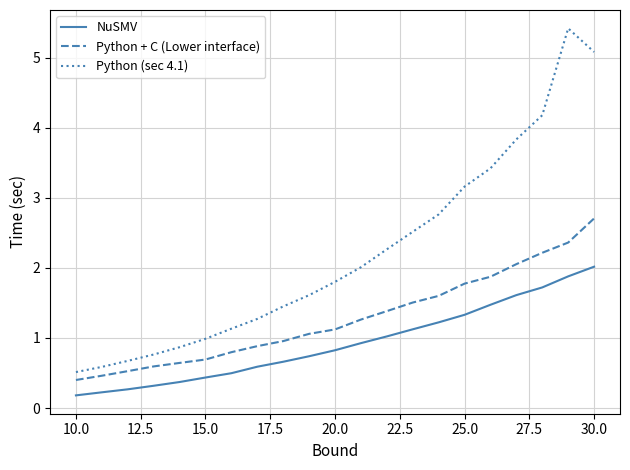

True or false: Python + C (Lower interface) and NuSMV cross at least once.

False